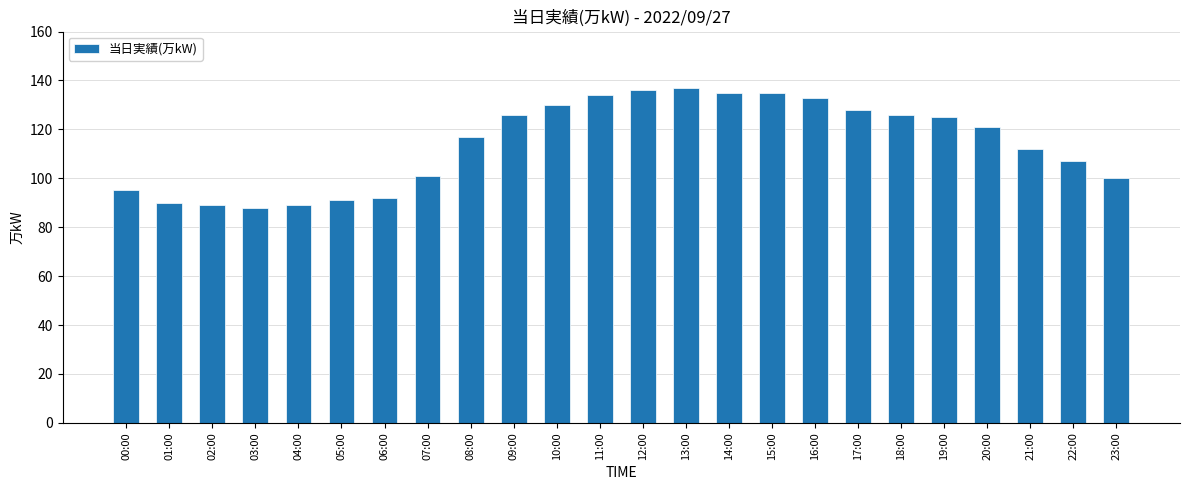

What is the difference between the maximum and minimum values?

49